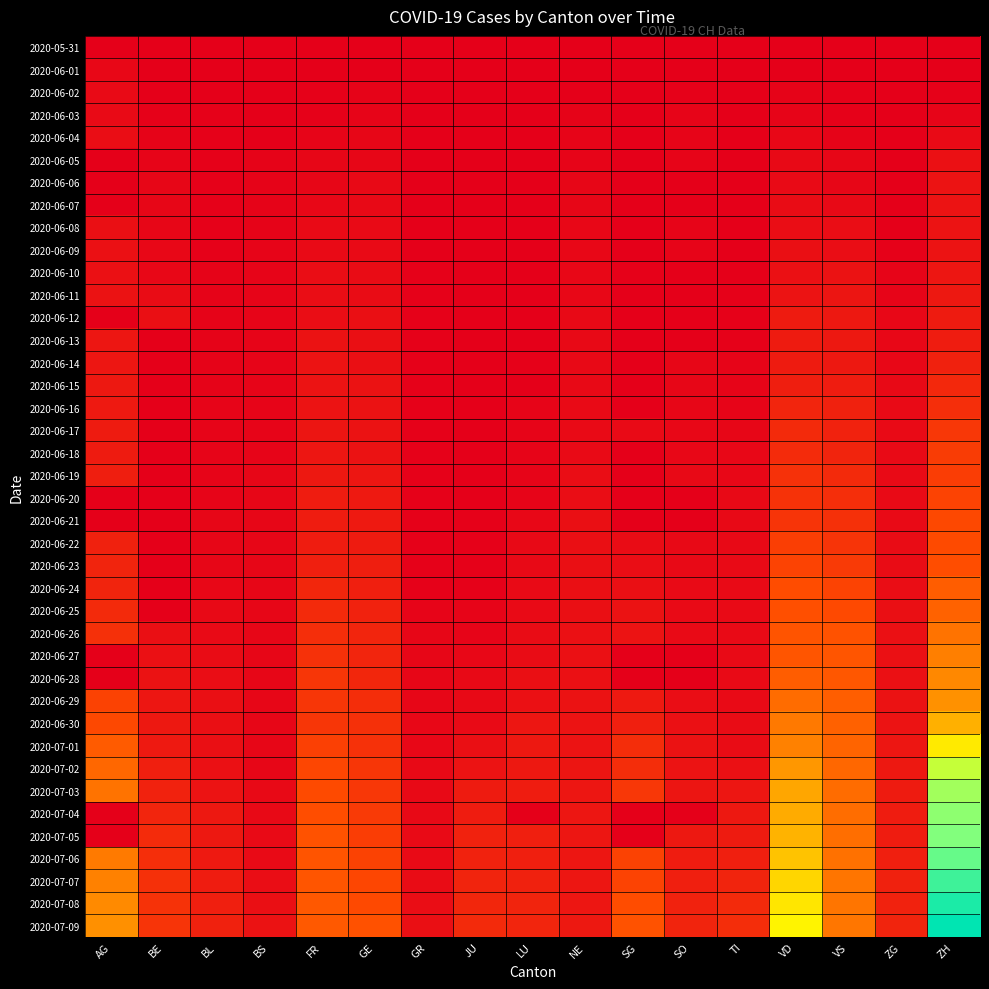

At which category does the chart reach its peak across all series?

ZH